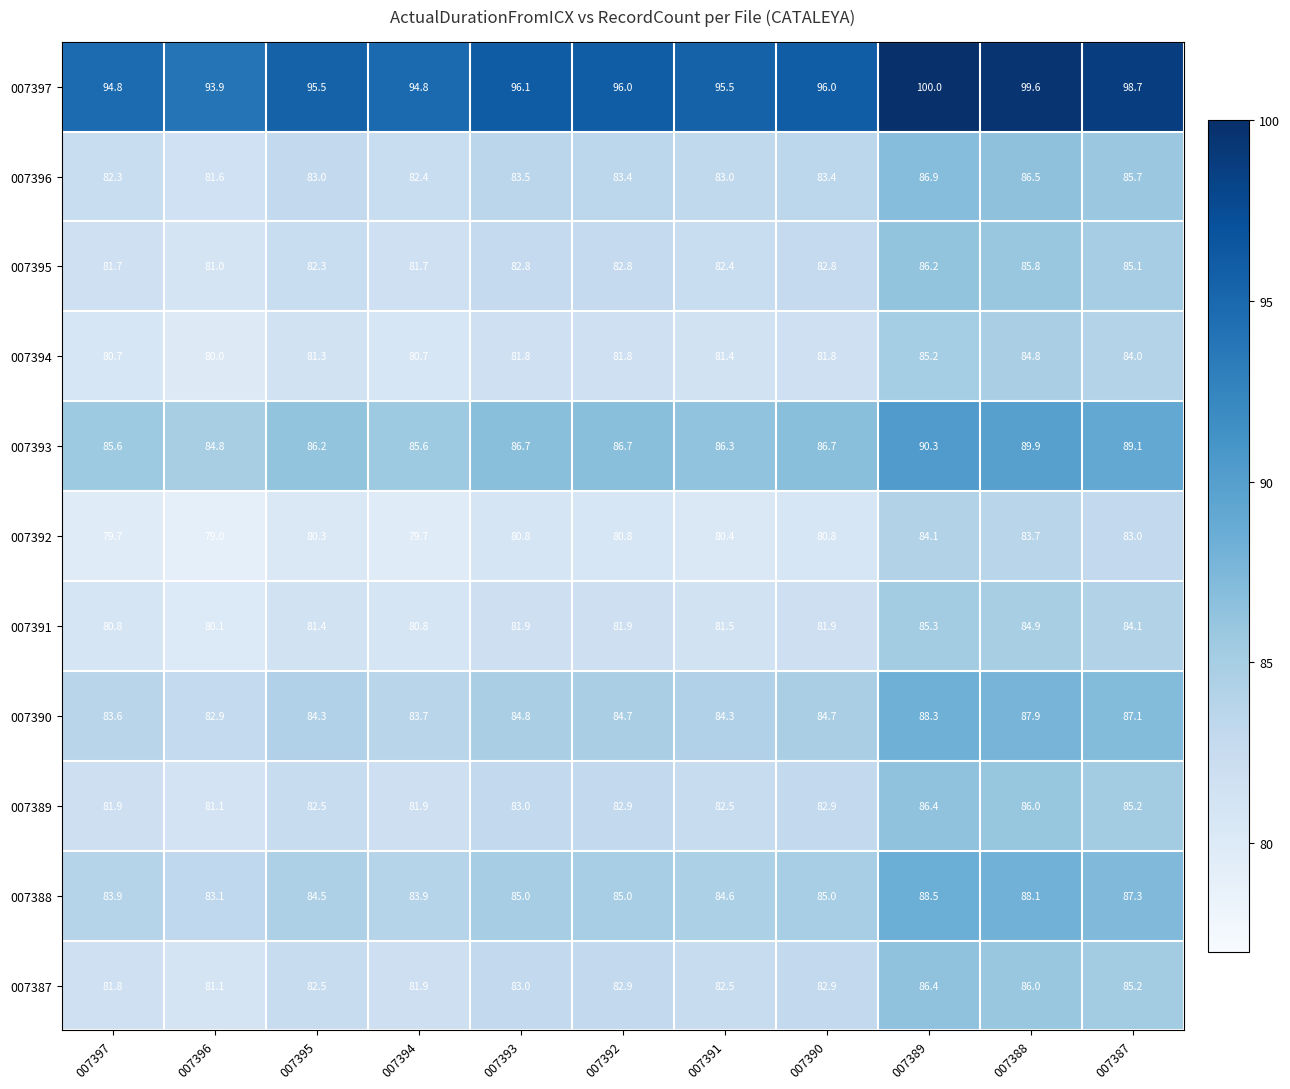

What is the difference between the highest and lowest values at 007397?

15.1